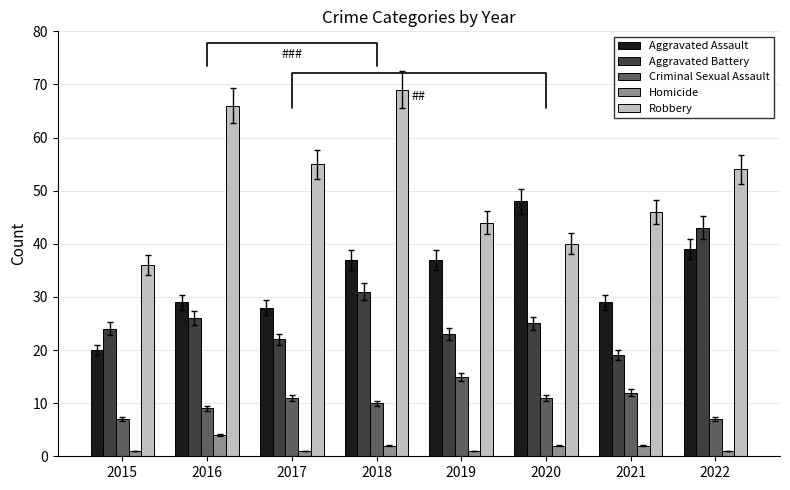

What is the maximum value shown in the chart?

69